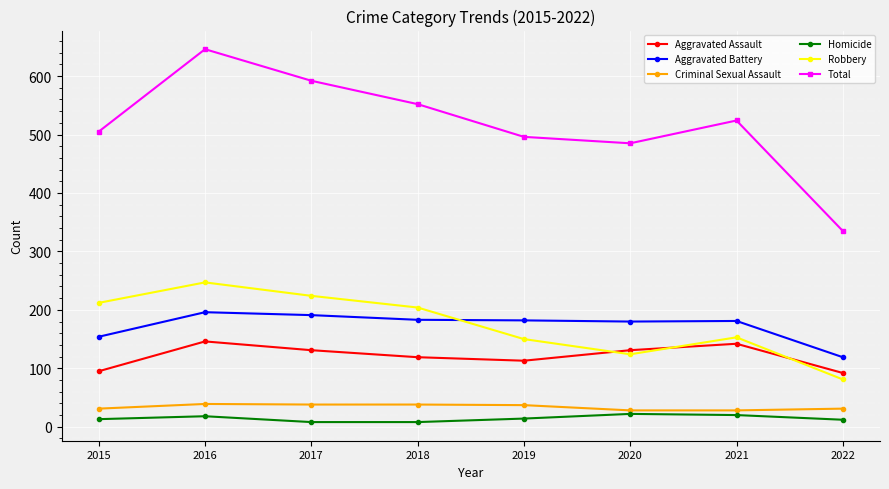

Where does the Aggravated Battery series first go above 182?

2016